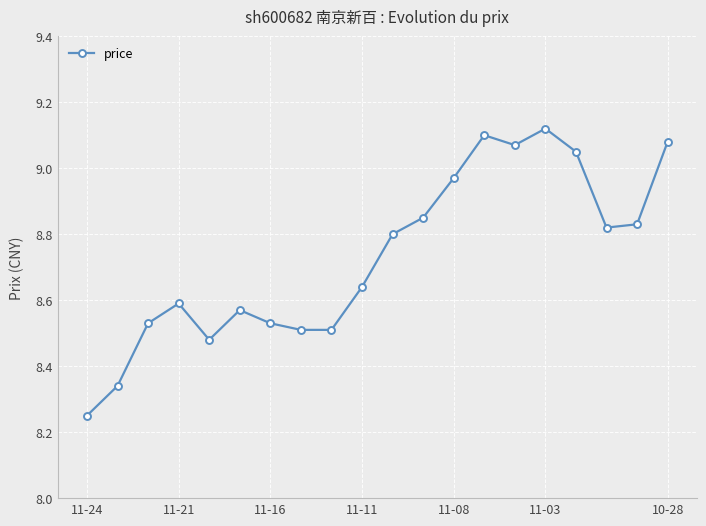

What is the average value?

8.7